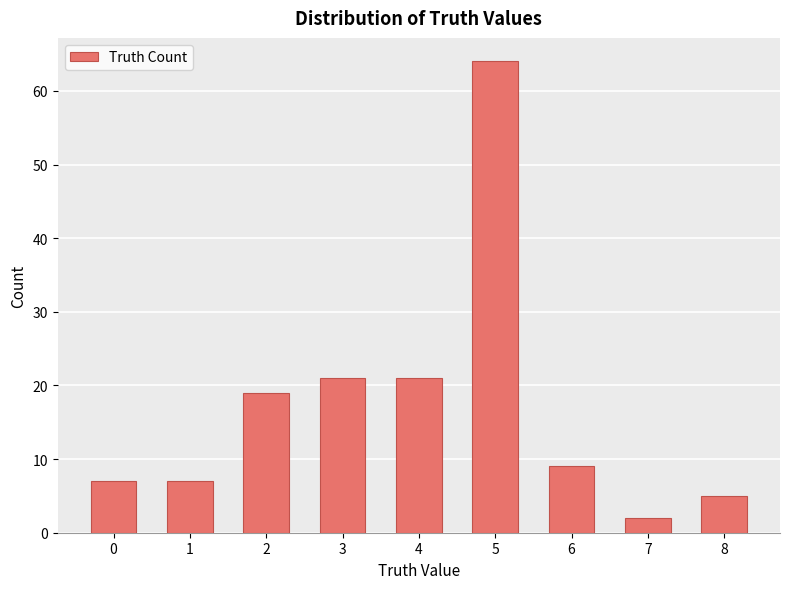

What is the greatest value displayed?

64